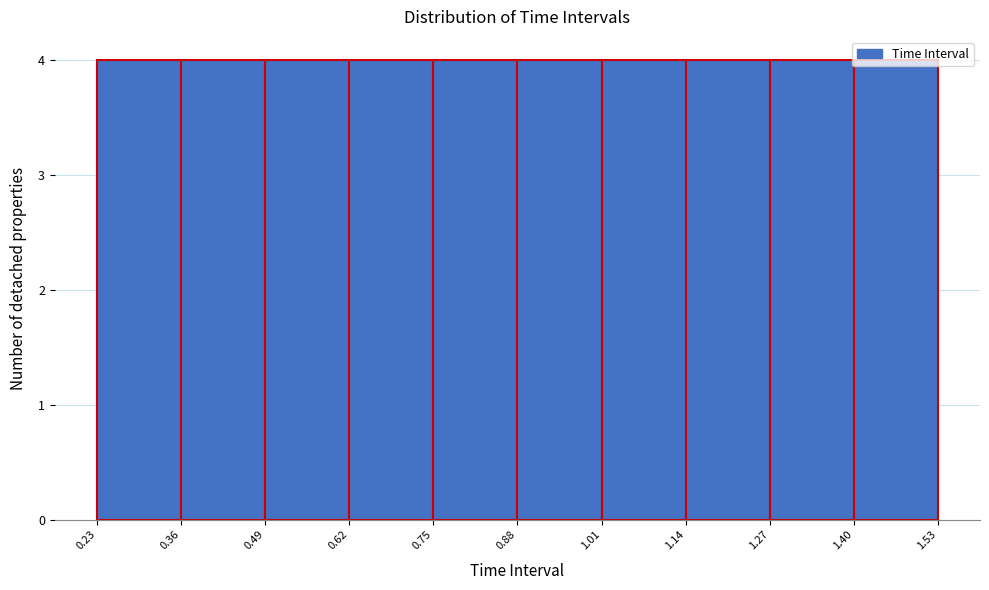

Reading left to right, list every bar in this chart as the range it spans on the x-axis followed by its height. The values are not printed on the chart, so give them approximately, as read against the axis.

0.23 to 0.36: 4
0.36 to 0.49: 4
0.49 to 0.62: 4
0.62 to 0.75: 4
0.75 to 0.88: 4
0.88 to 1.01: 4
1.01 to 1.14: 4
1.14 to 1.27: 4
1.27 to 1.40: 4
1.40 to 1.53: 4